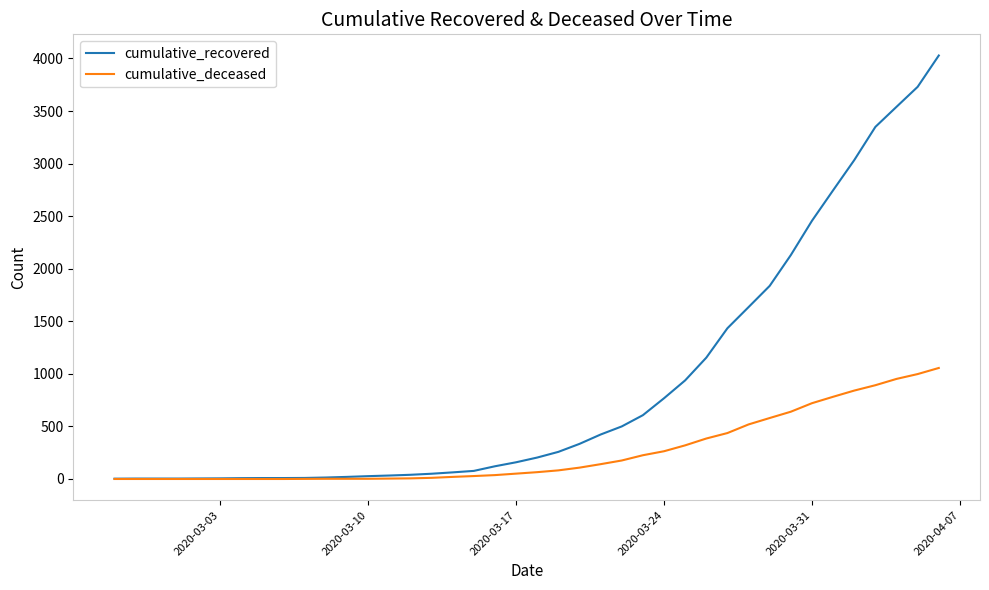

What is the highest value of the cumulative_recovered series?

4028